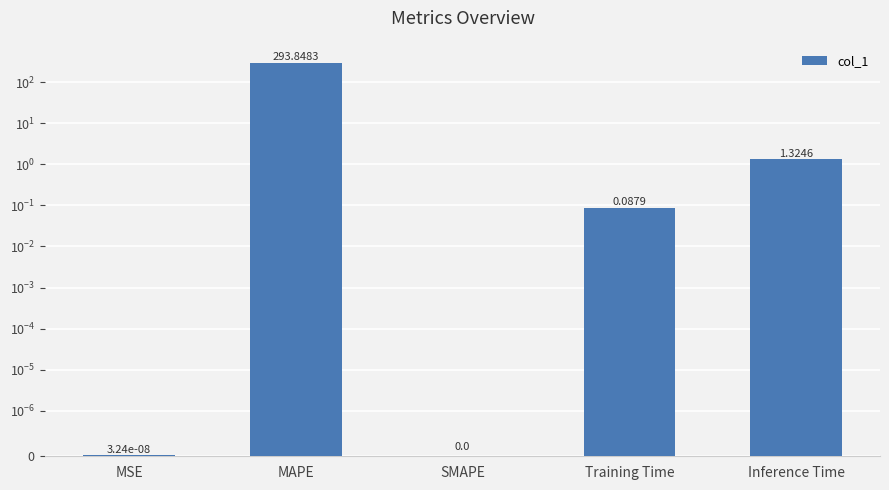

What is the difference between the maximum and minimum values?

293.8